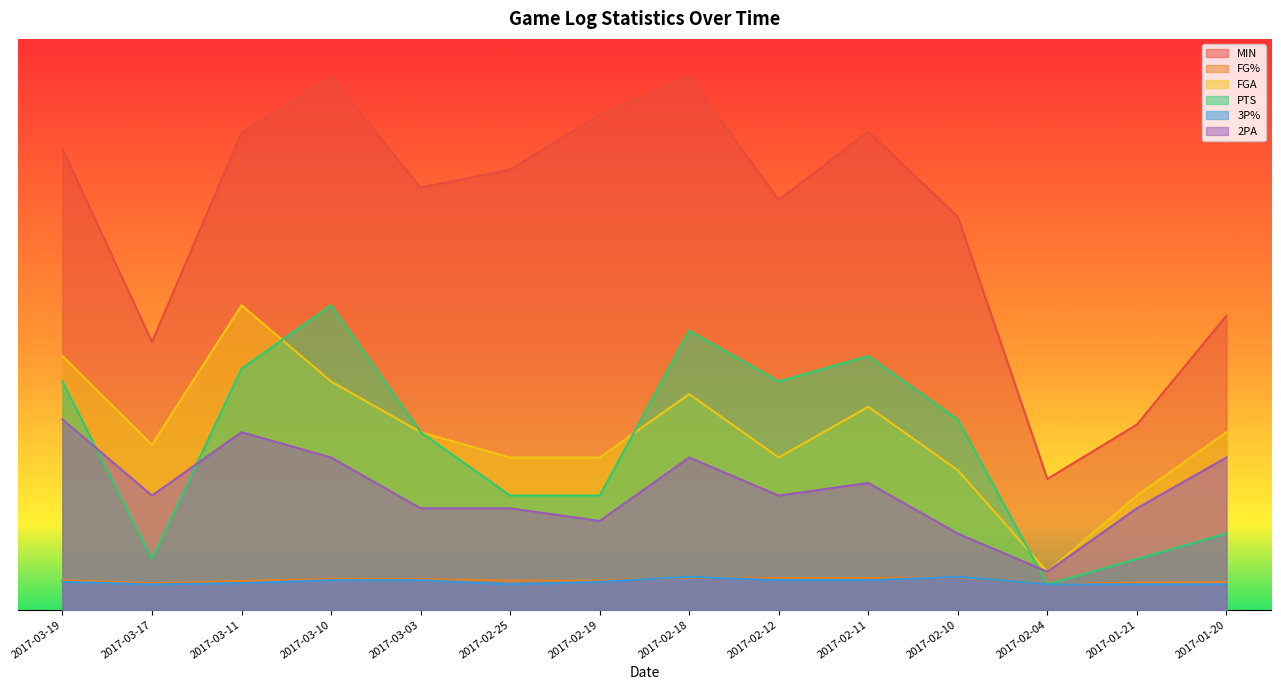

How many interior local valleys does the 3P% series have?

2